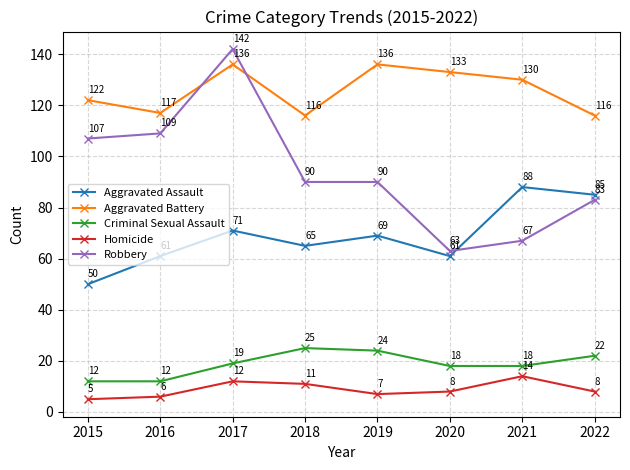

Which series has the largest range (max minus min)?

Robbery